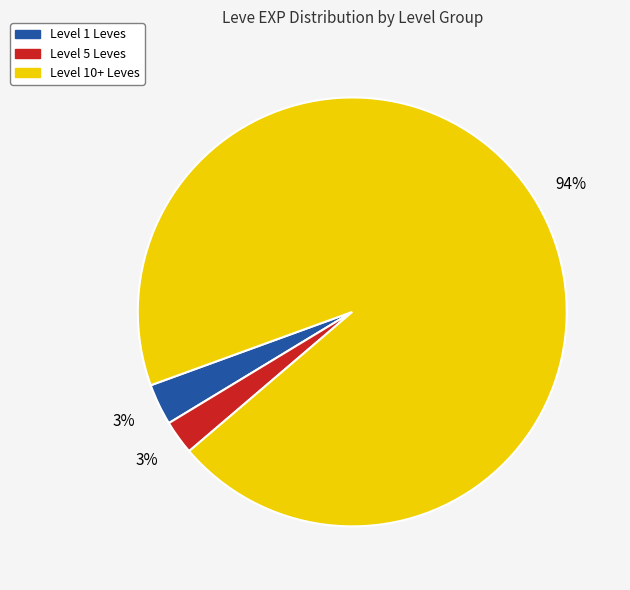

What is the majority slice?

Level 10+ Leves